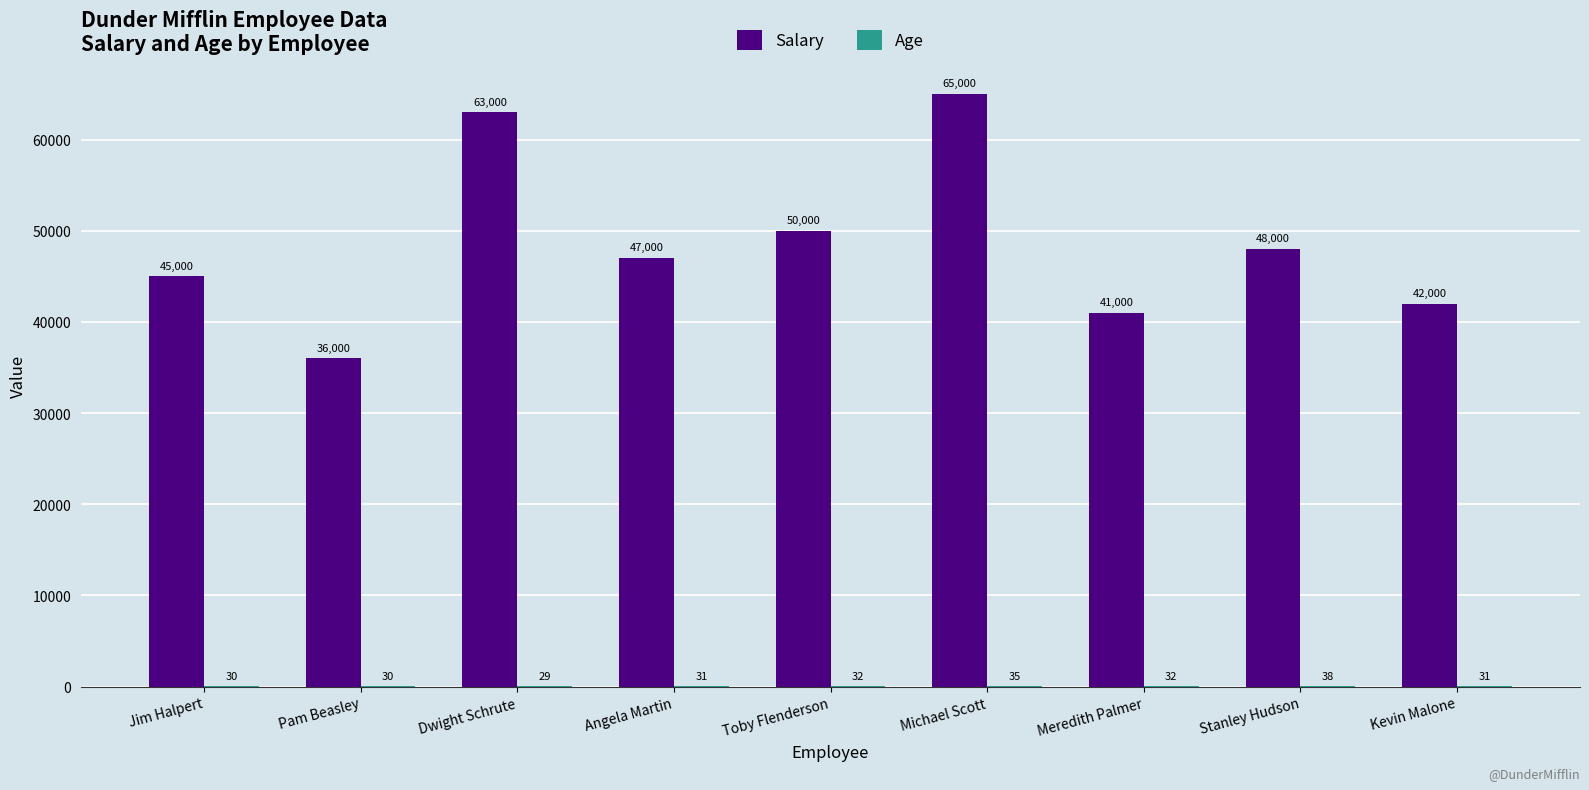

What is the maximum value for Salary?

65000